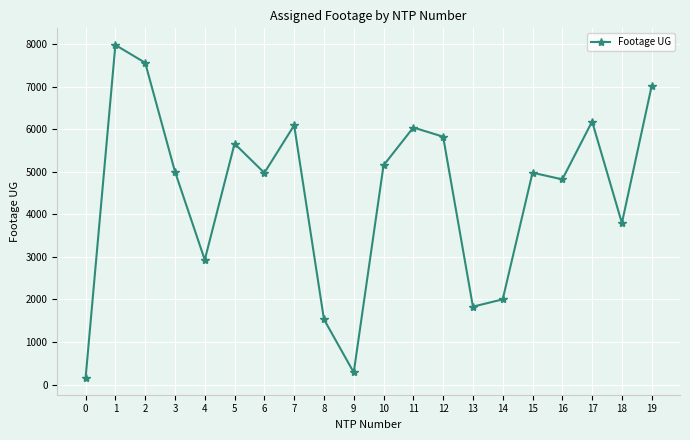

How many points are higher than both their immediate neighbors (excluding endpoints)?

6